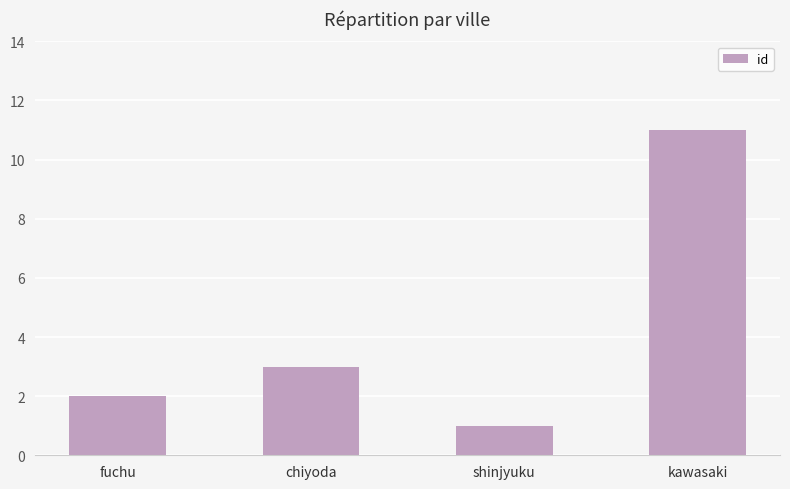

Which has a higher value, chiyoda or fuchu?

chiyoda